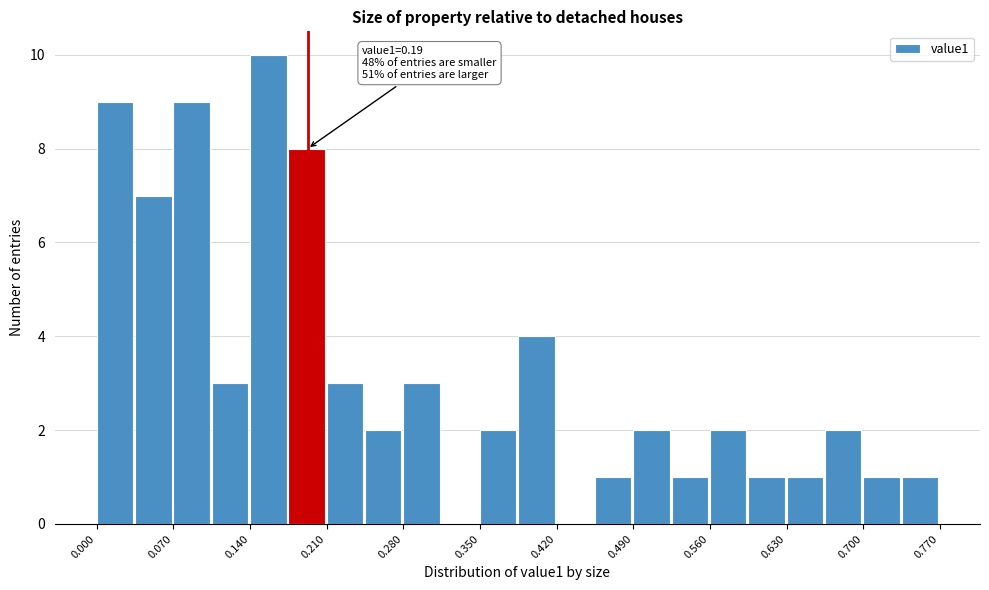

Around what value on the x-axis is the tallest bar? Give the approximate position of its centre, as read against the axis.

0.16